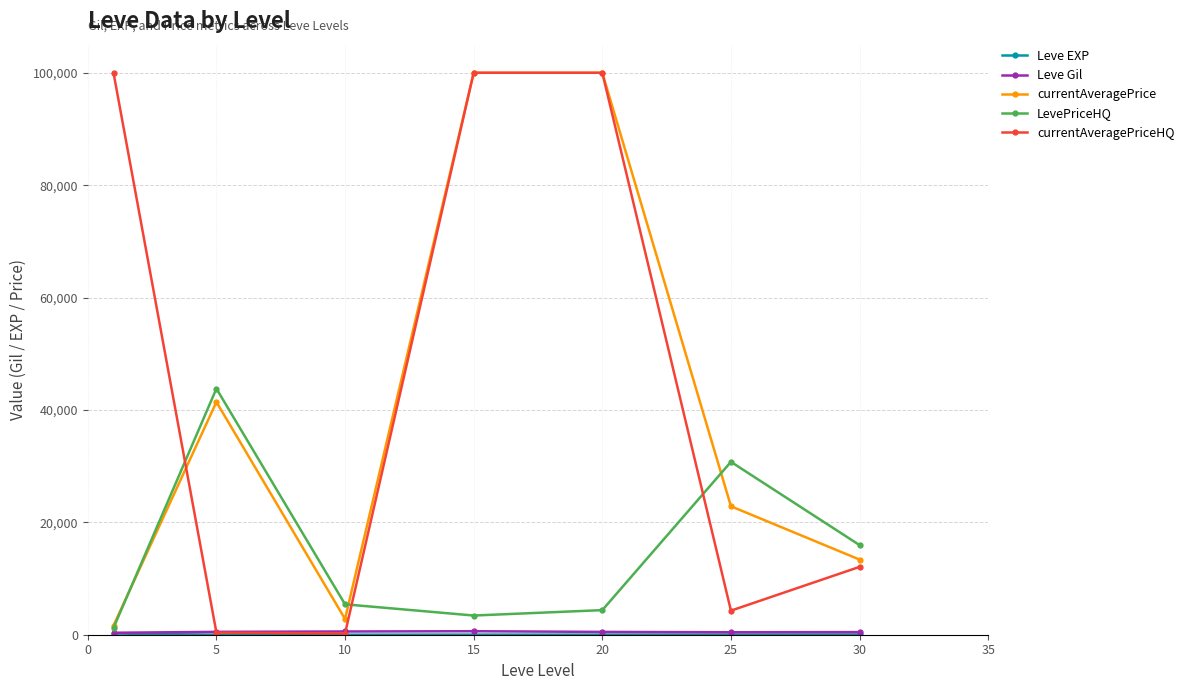

Which series has the largest range (max minus min)?

currentAveragePriceHQ